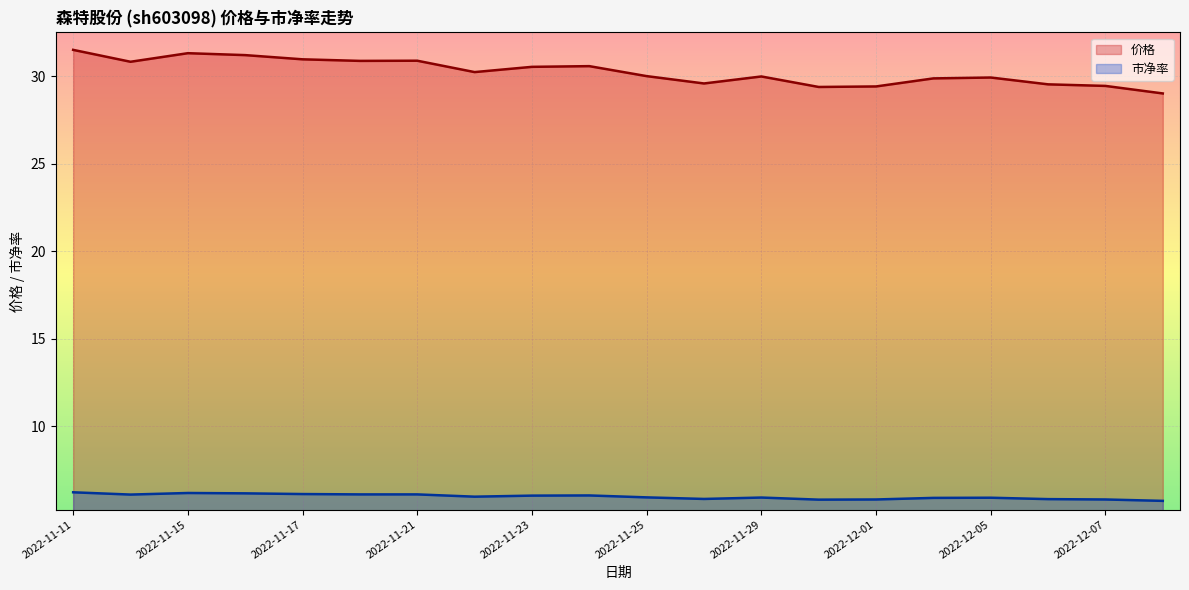

How many interior local valleys does the 市净率 series have?

4